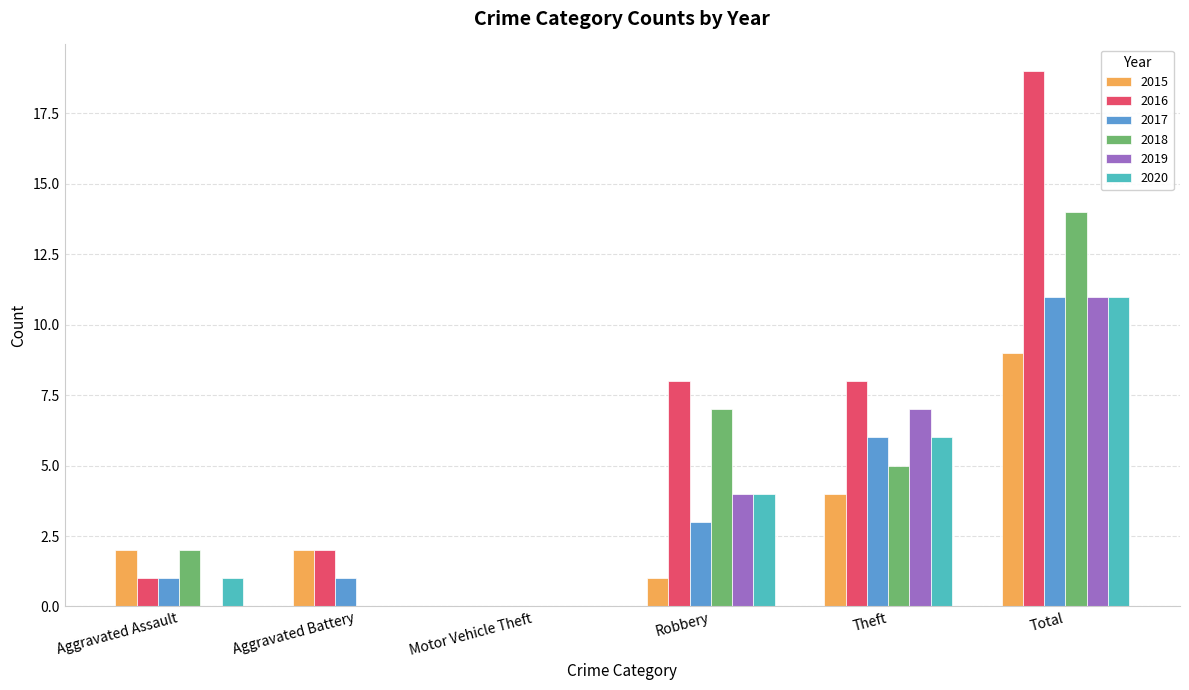

How many data points does each series have?

6